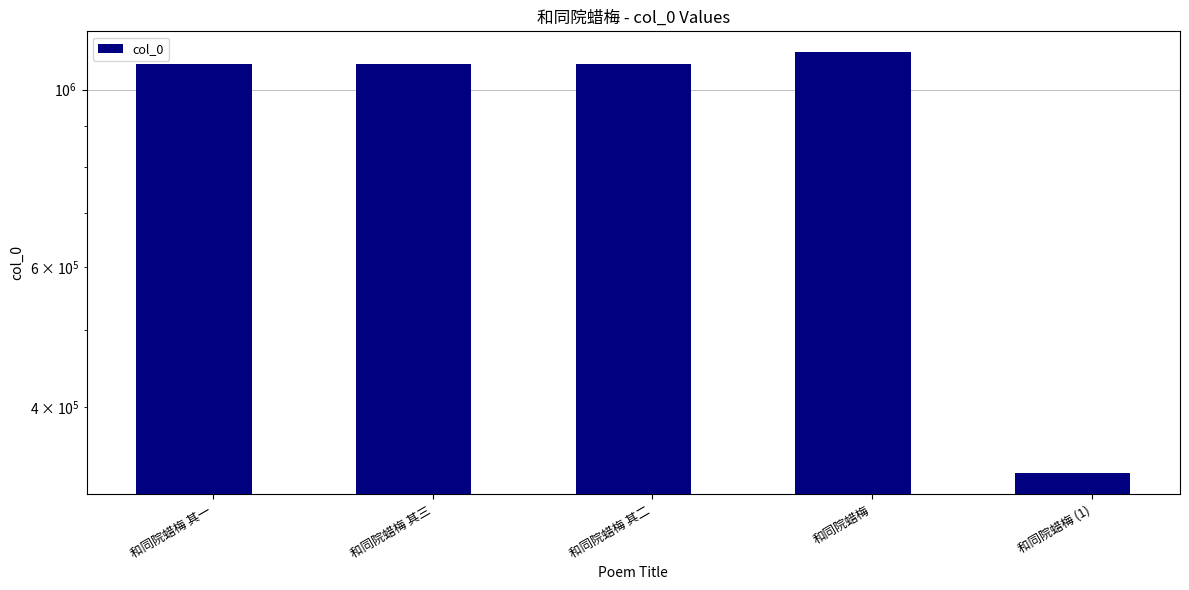

Which has a higher value, 和同院蜡梅 (1) or 和同院蜡梅?

和同院蜡梅